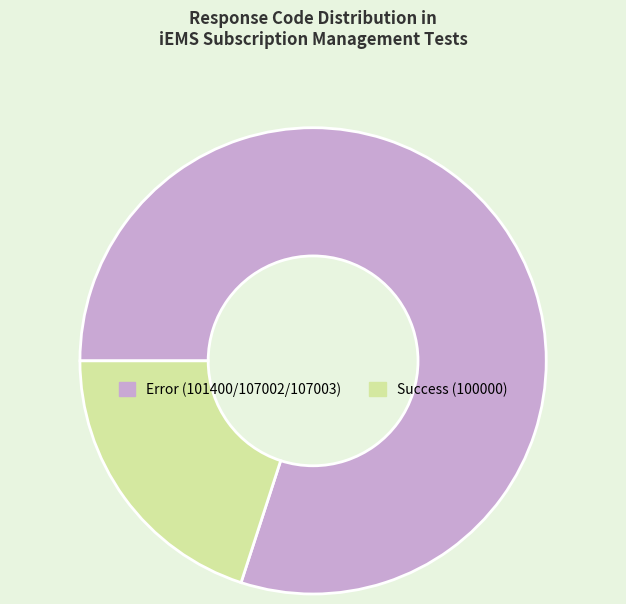

True or false: Error (101400/107002/107003) accounts for 94% of the total.

False